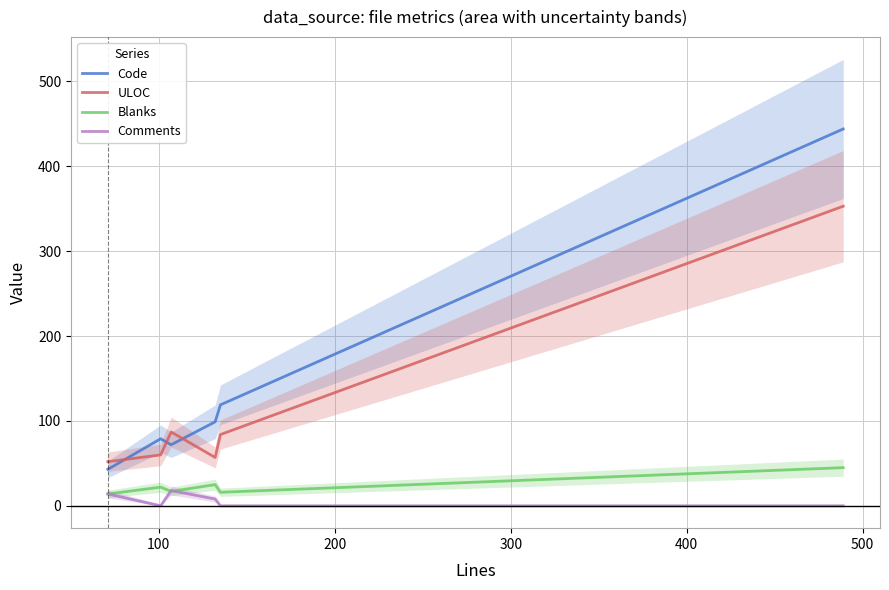

List the series in order of their peak value, highest first.

Code, ULOC, Blanks, Comments